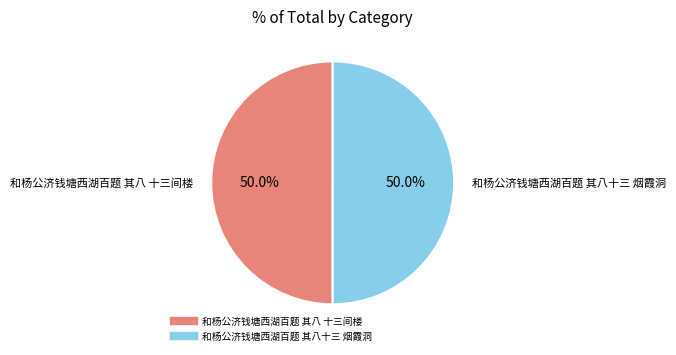

How much of the chart is everything except 和杨公济钱塘西湖百题 其八十三 烟霞洞?

50.0%